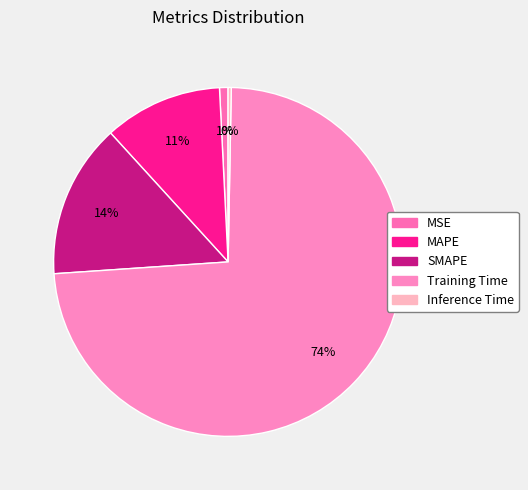

To the nearest percent, what portion does MSE represent?

1%